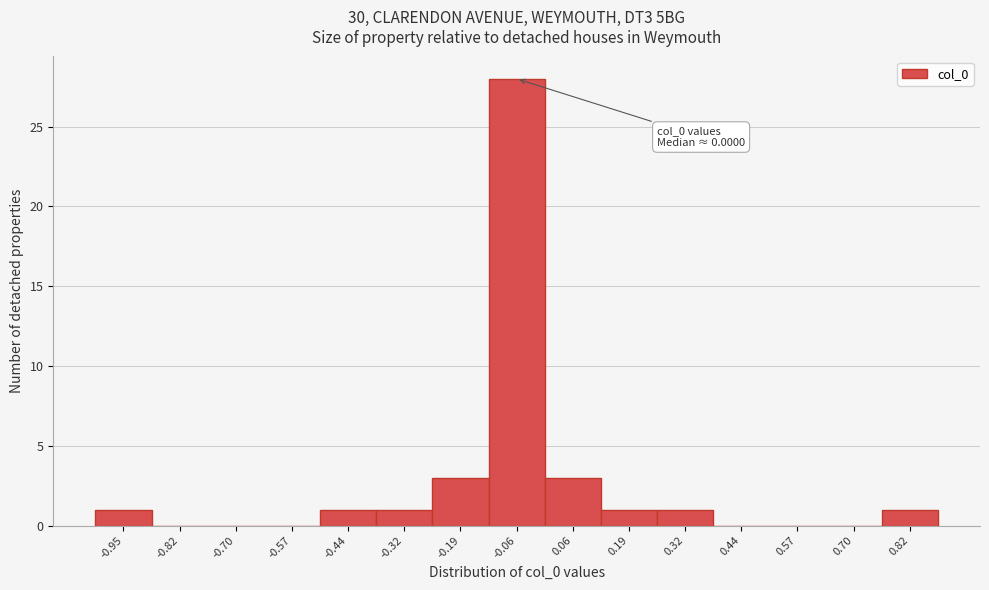

Reading left to right, list all the values displayed in this chart.

-0.95=1	-0.82=0	-0.70=0	-0.57=0	-0.44=1	-0.32=1	-0.19=3	-0.06=28	0.06=3	0.19=1	0.32=1	0.44=0	0.57=0	0.70=0	0.82=1